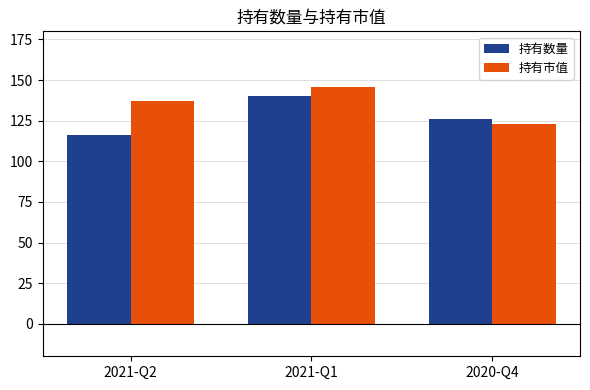

What is the sum of the 持有数量 values at 2021-Q1 and 2021-Q2?

256.0